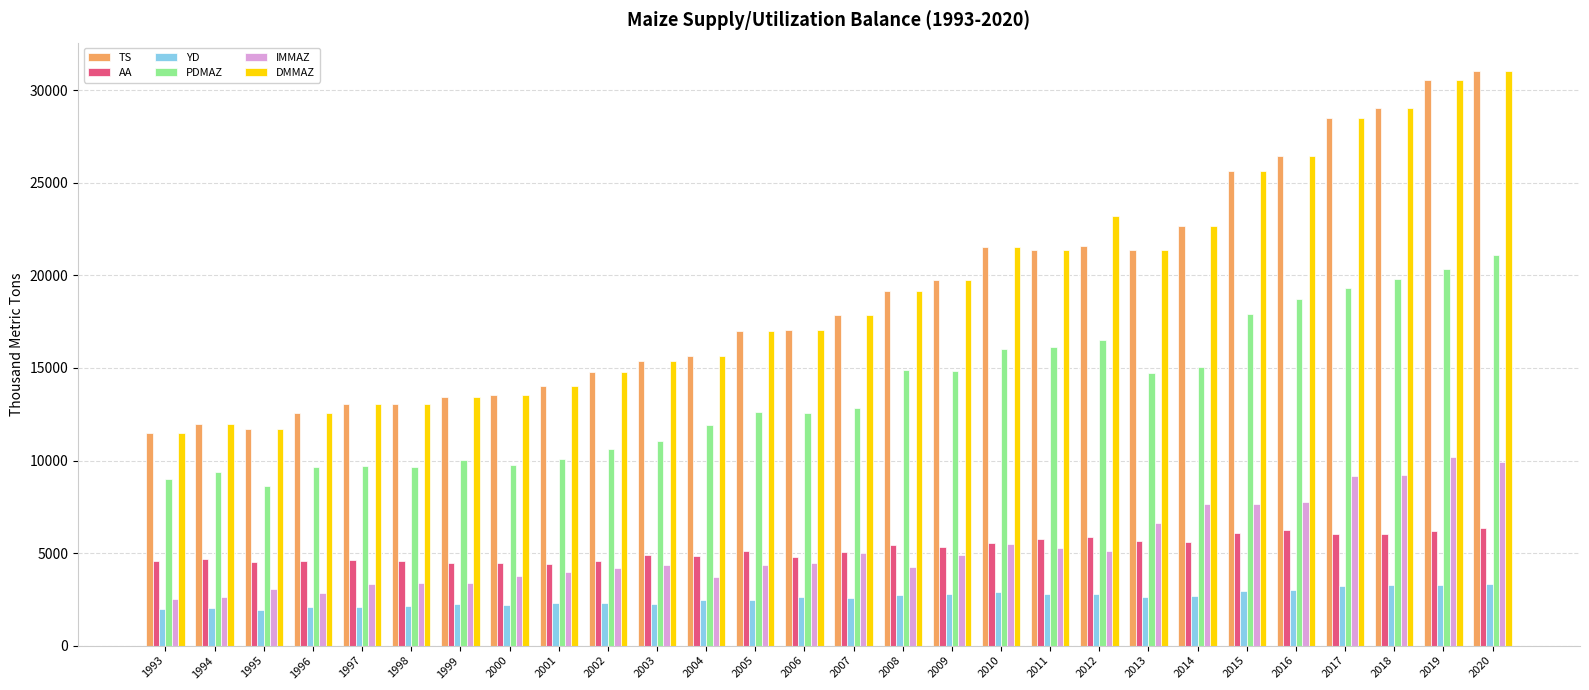

At which category does the chart reach its peak across all series?

2020